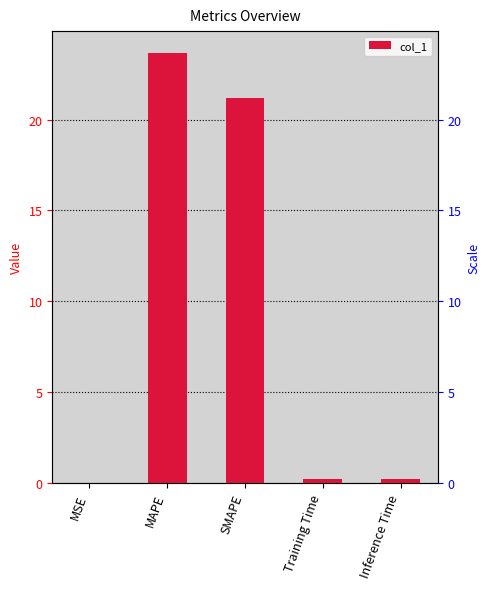

Does the chart contain any negative values?

No